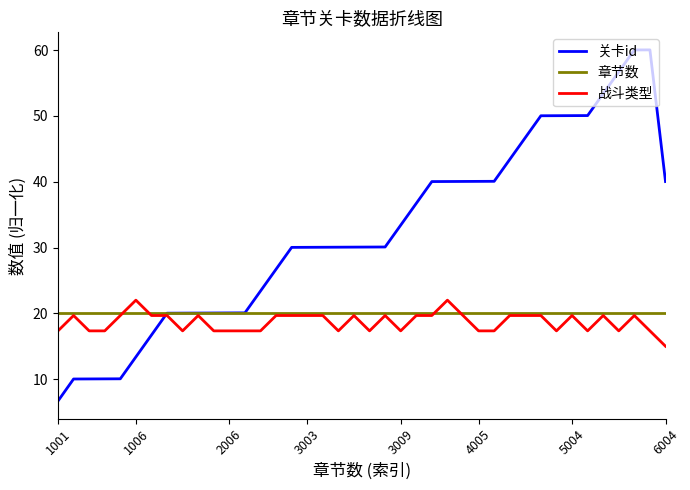

What is the difference between the maximum and minimum values in the 战斗类型 series?

7.0